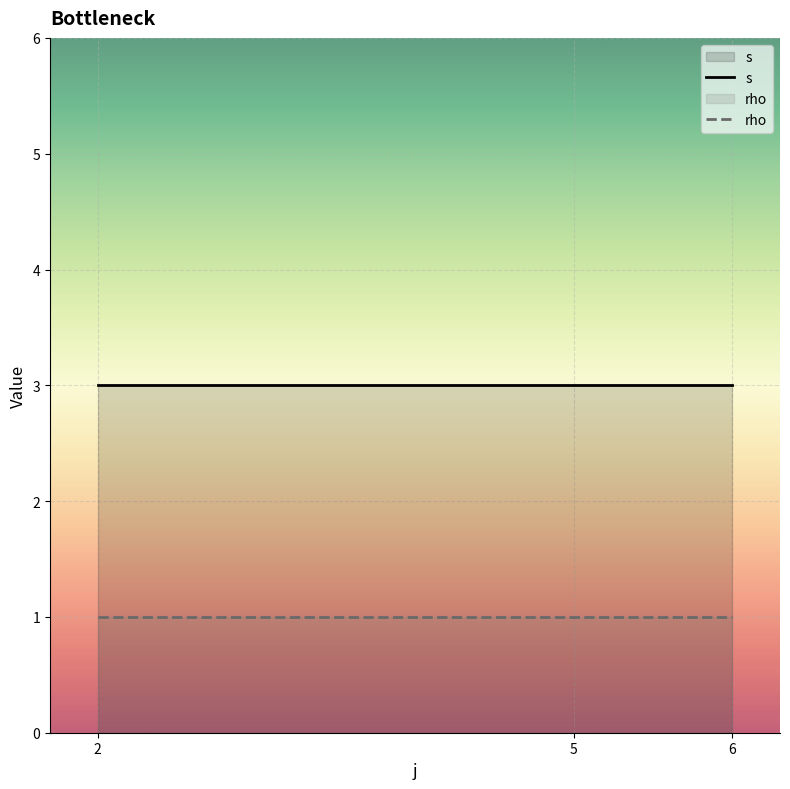

The rho series shows 1 at 5. True or false?

True